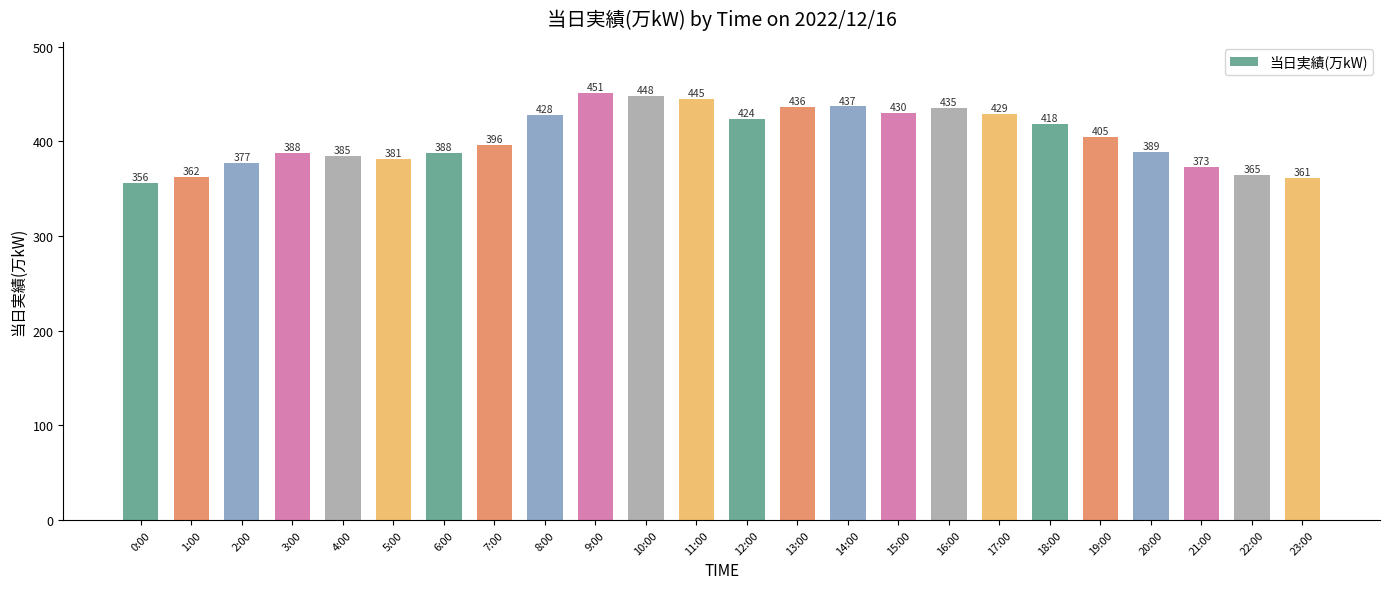

What is the value of the 17th bar from the left?

435